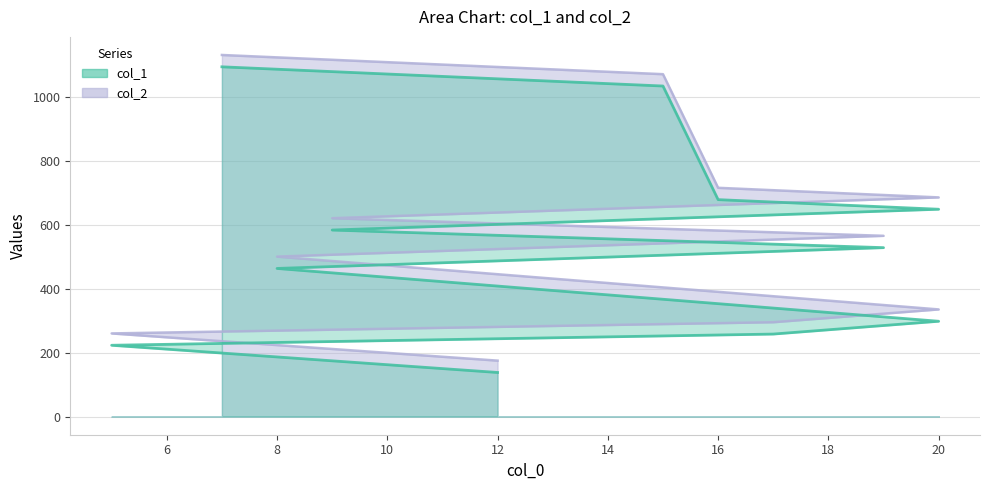

Is the value of col_2 at 15 greater than the value of col_1 at 7?

No